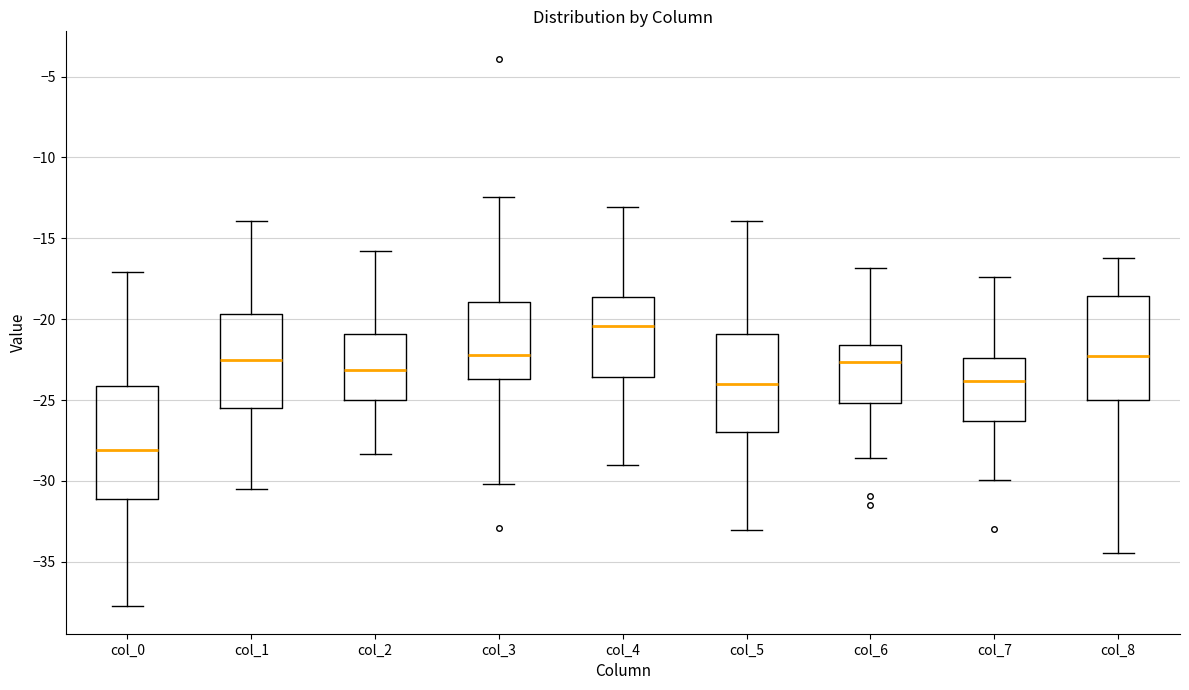

Where does the lower whisker of the box for col_2 end on the y-axis? The values are not printed on the chart, so give them approximately, as read against the axis.

-28.5